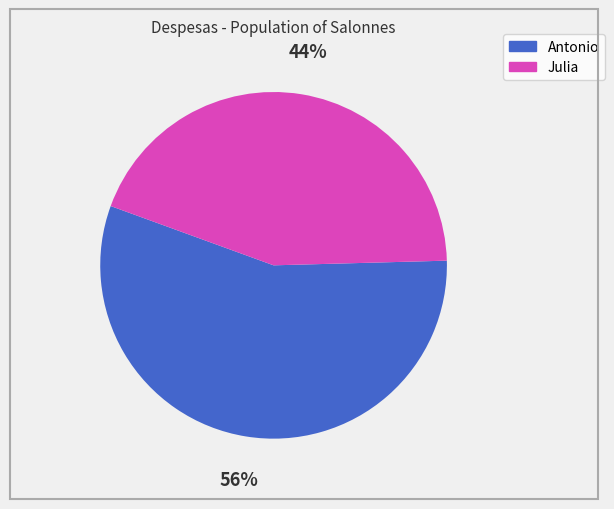

To the nearest percent, what is the difference between the largest and smallest slice percentages?

12%